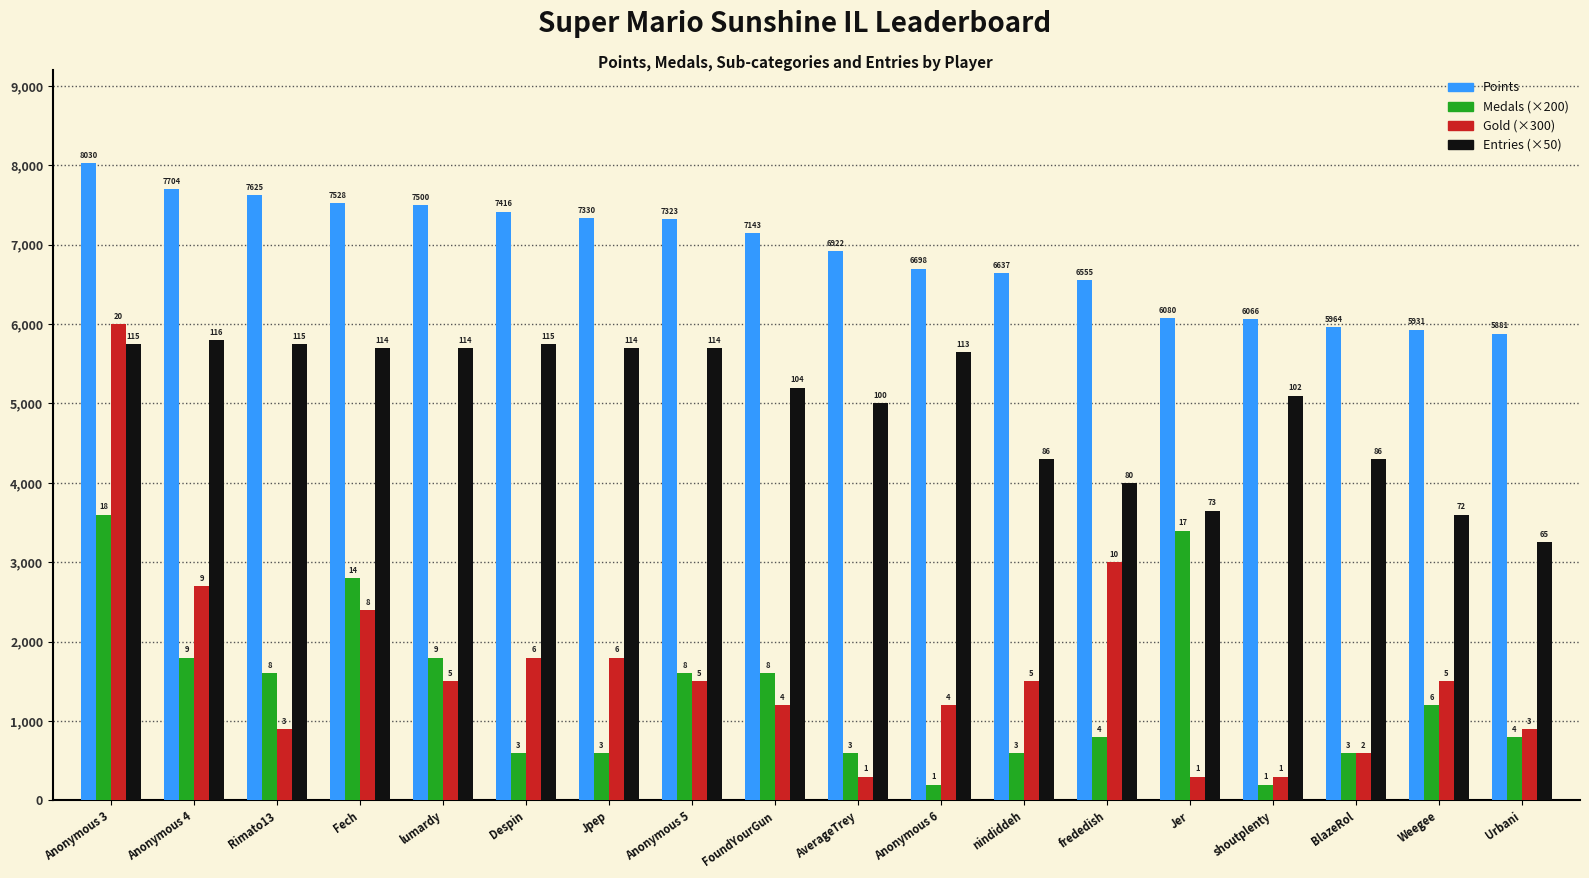

How many bars are there in each group?

4